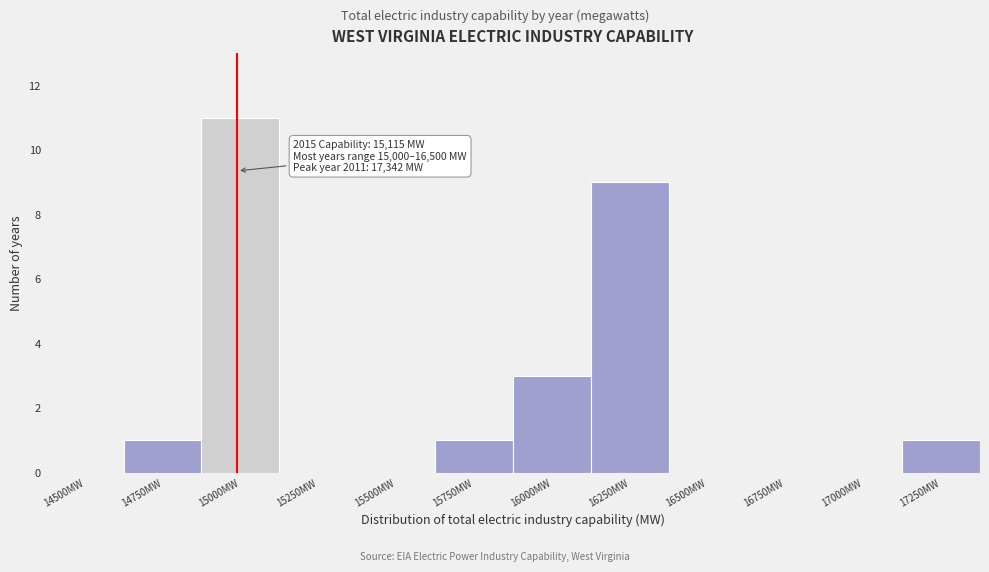

Reading left to right, what are all the values shown in this chart?

14500MW=0	14750MW=1	15000MW=11	15250MW=0	15500MW=0	15750MW=1	16000MW=3	16250MW=9	16500MW=0	16750MW=0	17000MW=0	17250MW=1